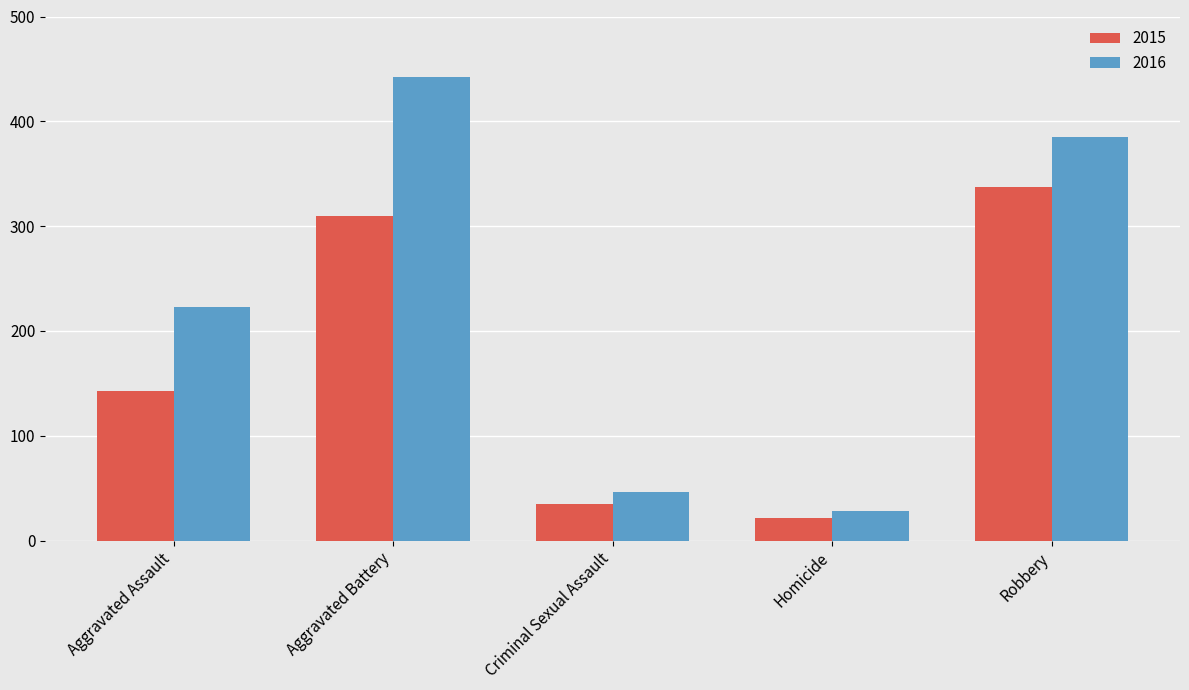

At Robbery, list the series in order from smallest to largest.

2015, 2016